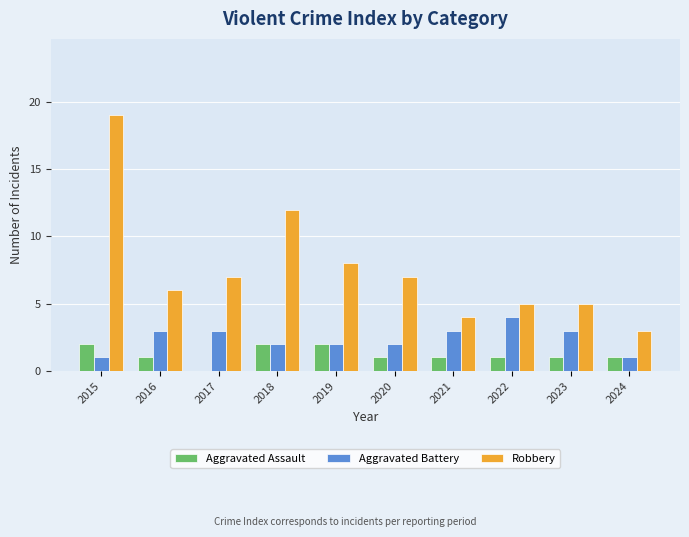

At which label does Aggravated Battery reach its peak?

2022